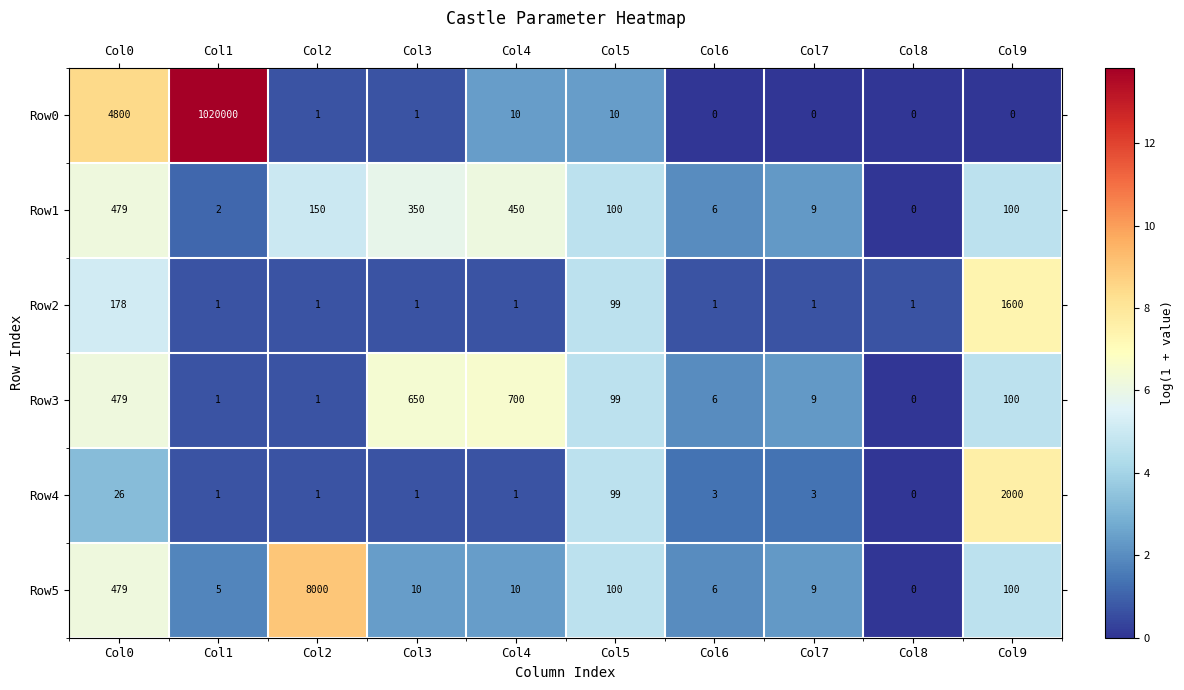

What is the maximum value shown in the chart?

1020000